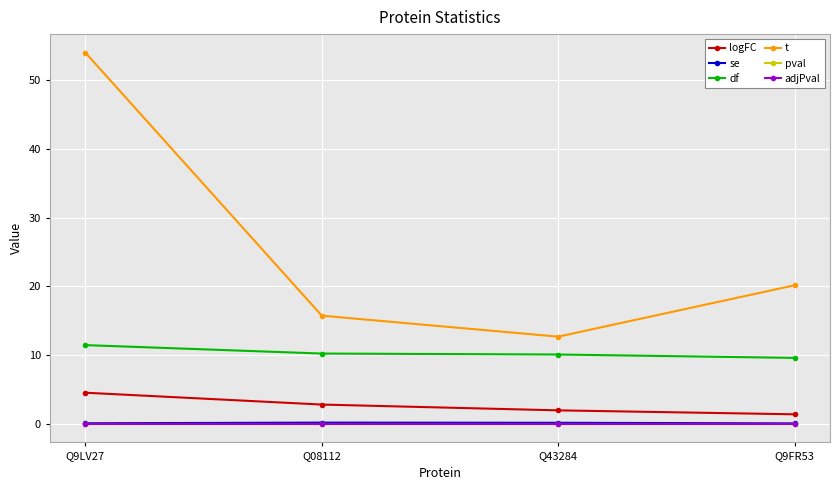

True or false: pval has more than 0 points higher than both neighbors.

True